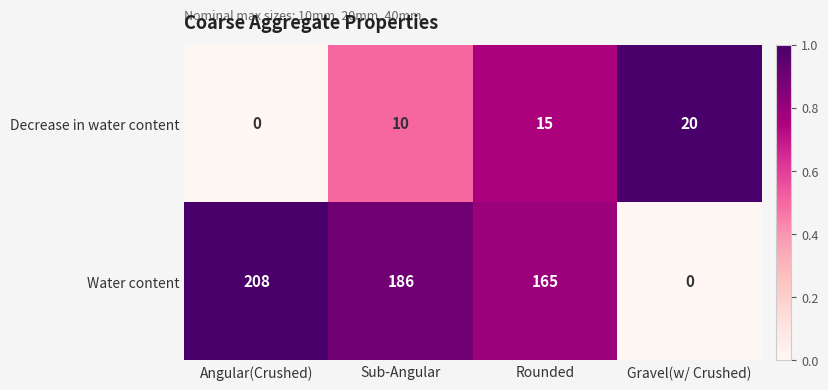

What is the average value of the Decrease in water content series?

11